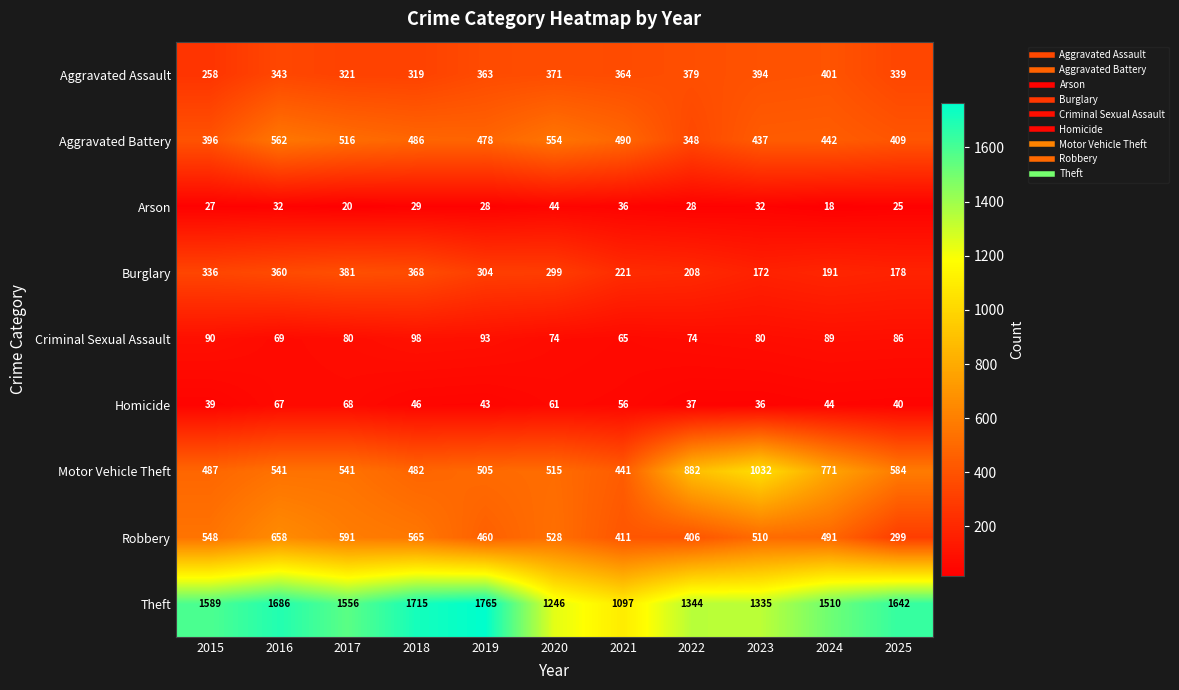

What is the minimum value for Aggravated Assault?

258